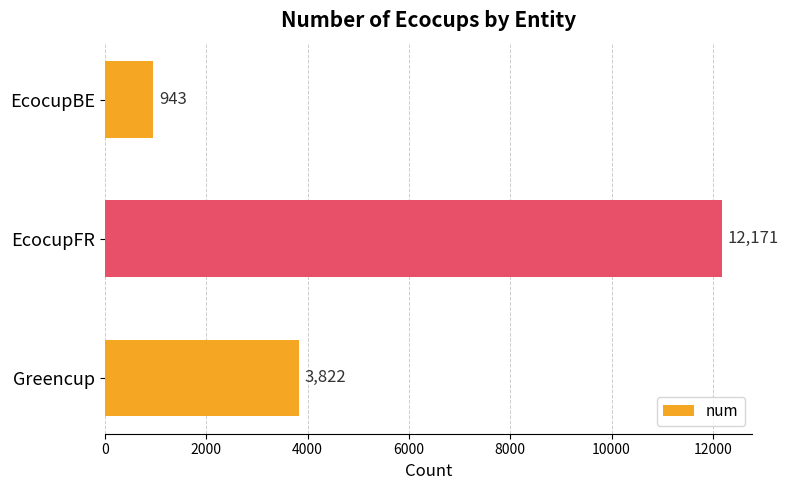

What is the smallest value displayed?

943